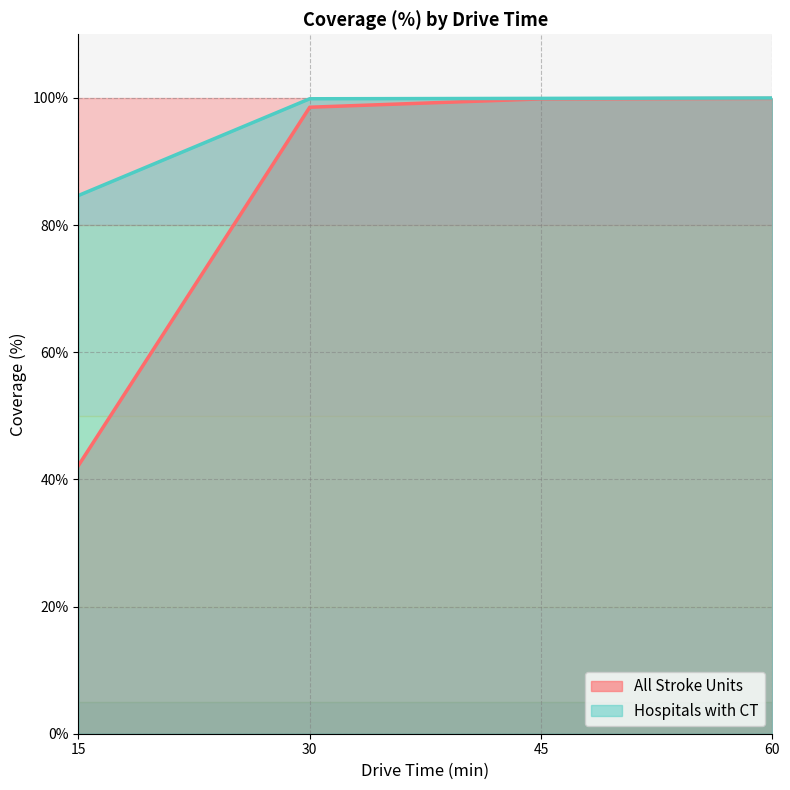

Which series has the largest total across all categories?

Hospitals with CT